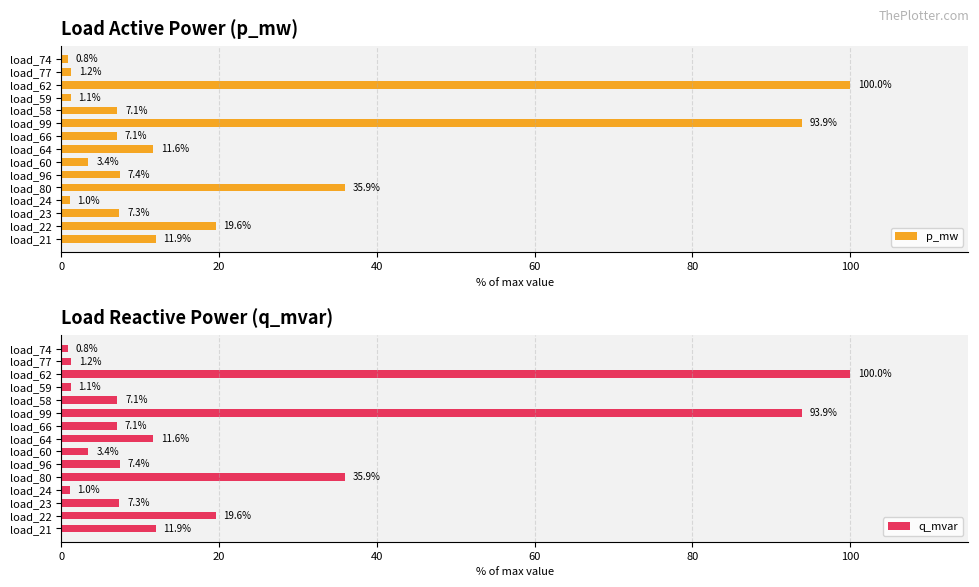

At how many categories does at least one series exceed 37?

2